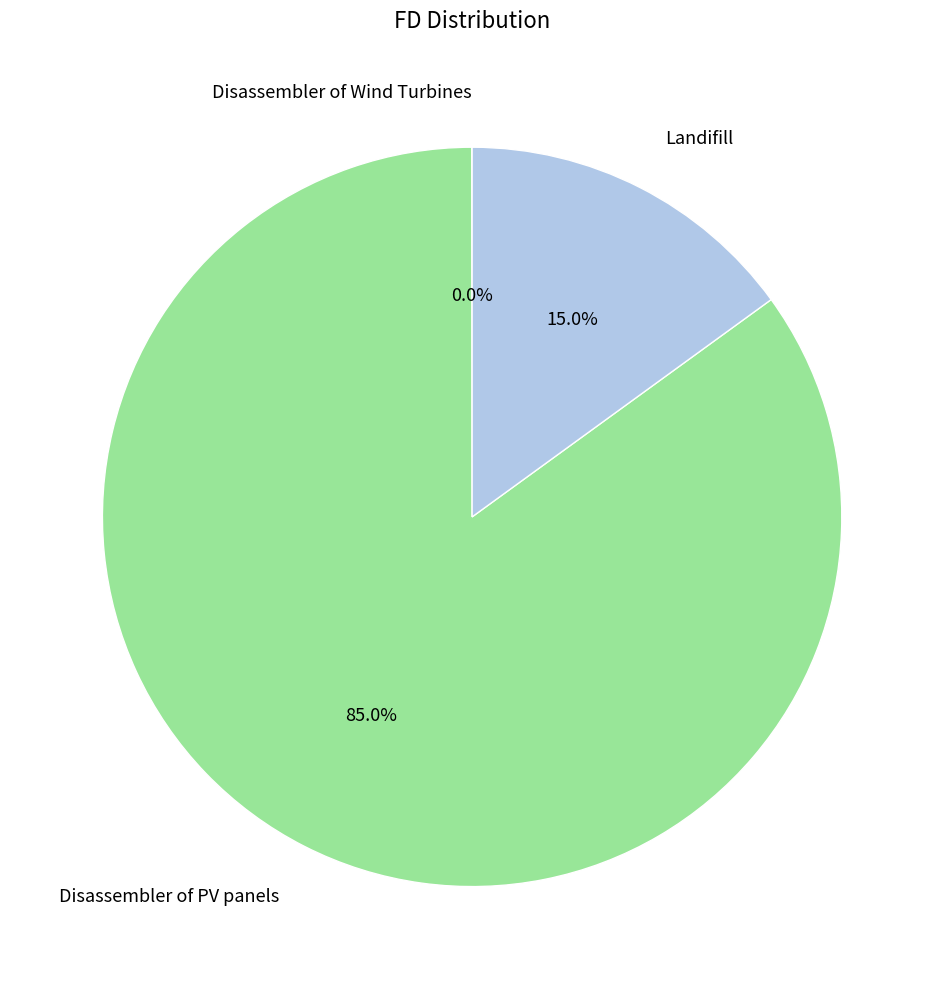

Which category has the biggest portion of the pie?

Disassembler of PV panels